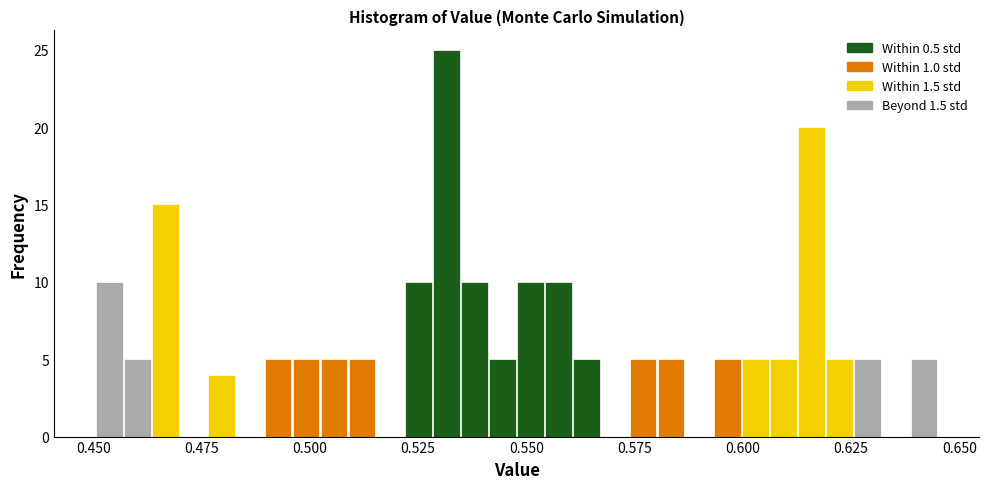

Around what value on the x-axis is the tallest bar? Give the approximate position of its centre, as read against the axis.

0.530